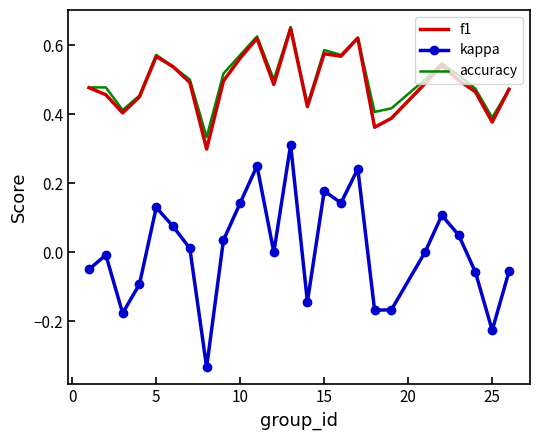

Which series has the widest spread of values?

kappa